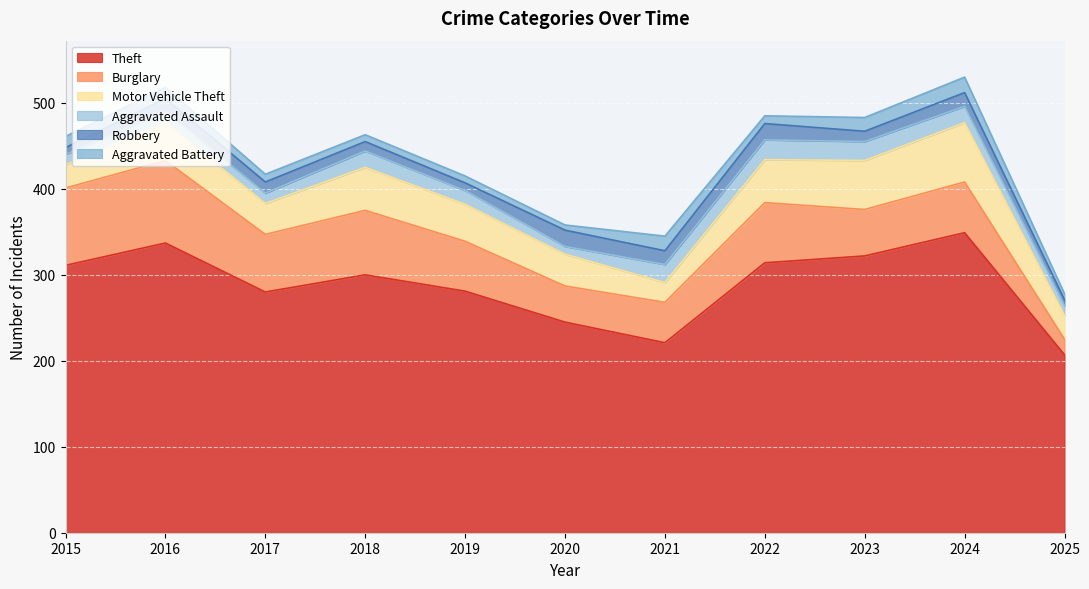

What is the average value of the Aggravated Assault series?

16